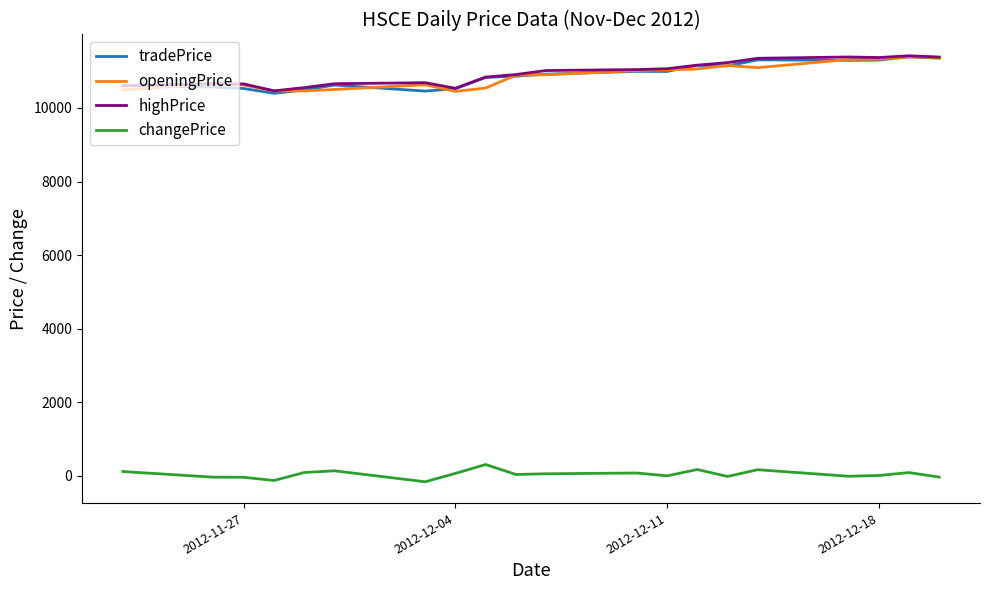

True or false: highPrice and changePrice cross at least once.

False